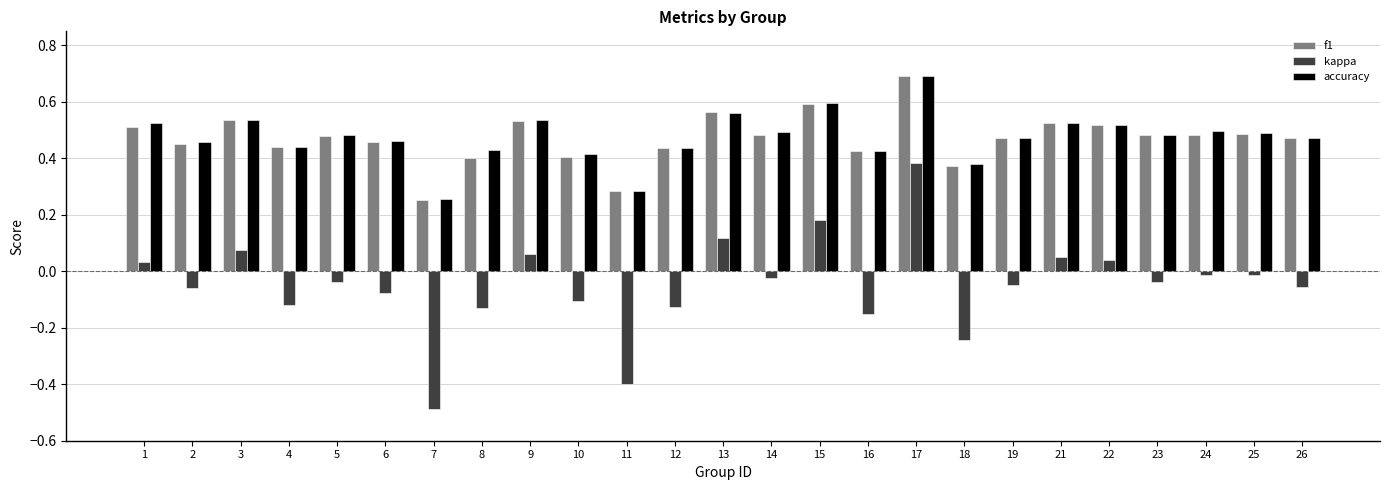

The value of f1 at 3 is 0.9. True or false?

False